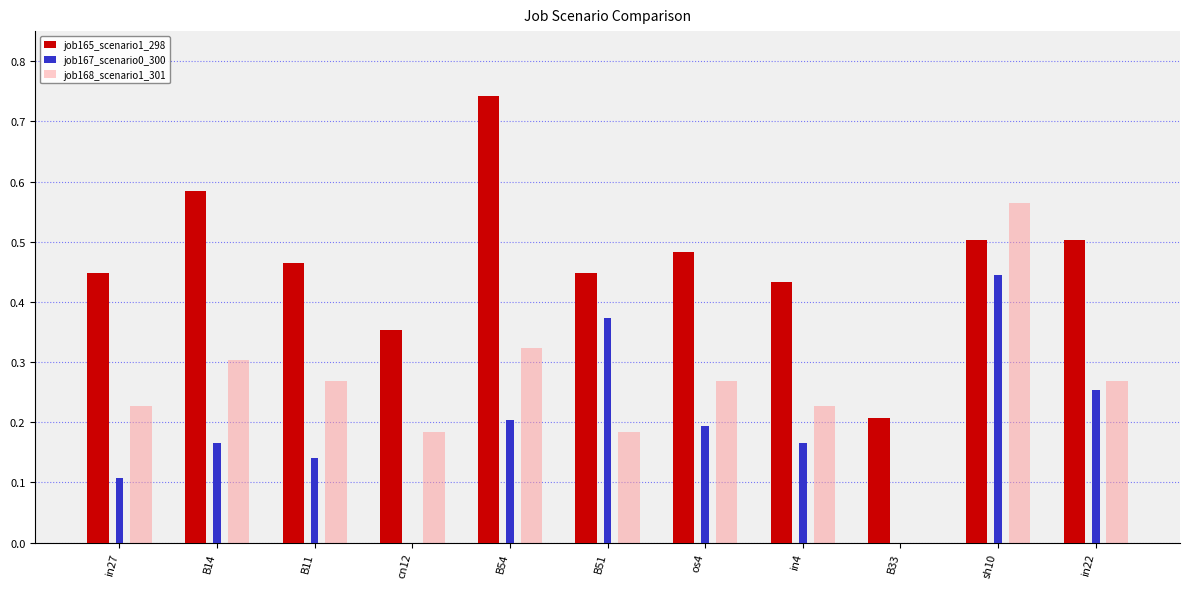

Count the job167_scenario0_300 values in the range 0 to 1.

11